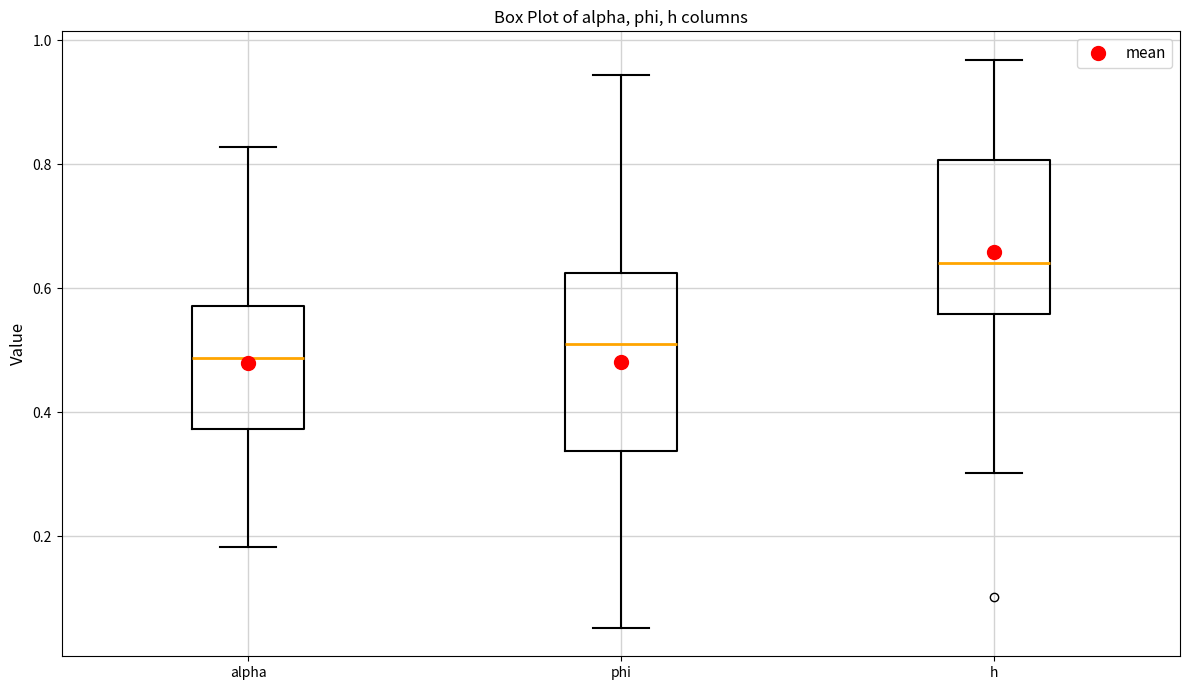

Reading left to right, read every box against the y-axis: the position of its median line, the range the box covers, and the ends of its whiskers. The values are not printed on the chart, so give them approximately, as read against the axis.

alpha: median 0.48, box 0.38 to 0.58, whiskers 0.18 to 0.82
phi: median 0.52, box 0.34 to 0.62, whiskers 0.06 to 0.94
h: median 0.64, box 0.56 to 0.80, whiskers 0.30 to 0.96